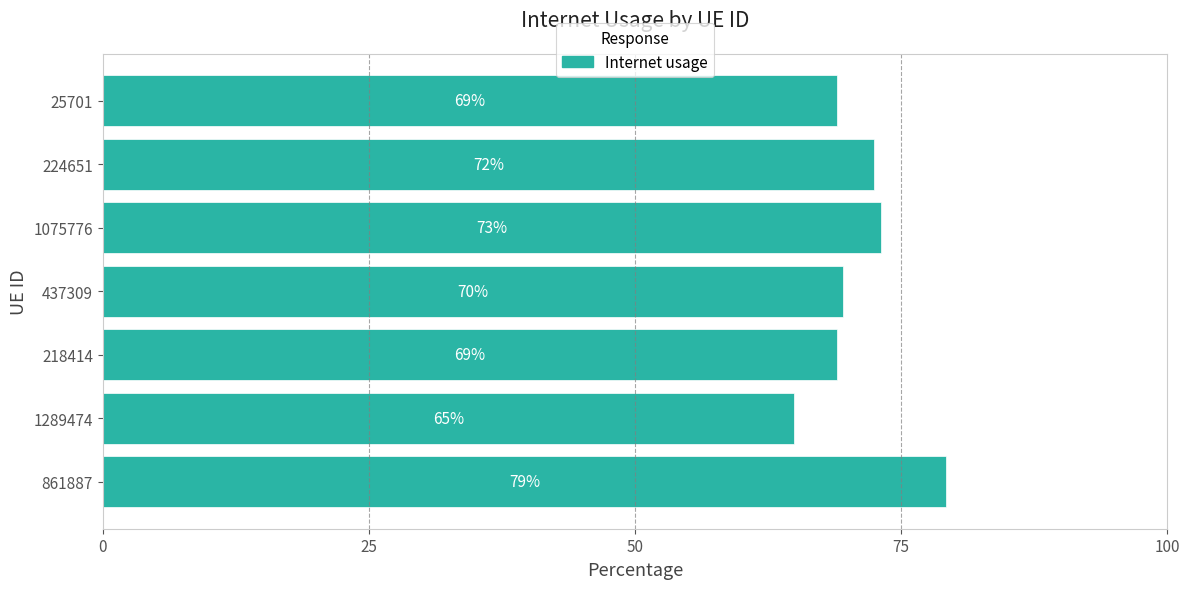

Is it true that the value at 218414 is 19.4?

False